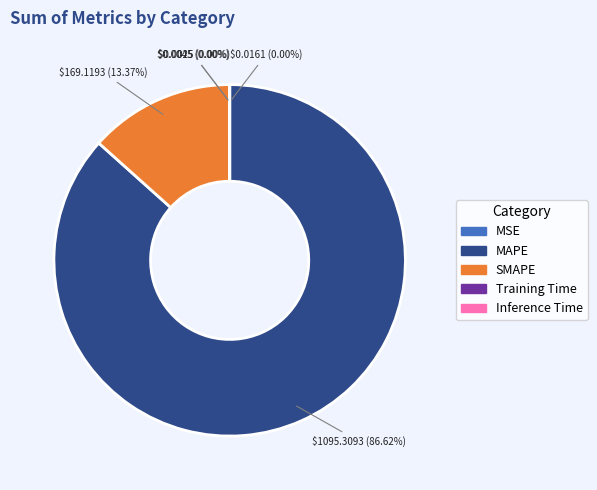

True or false: MAPE accounts for 73% of the total.

False